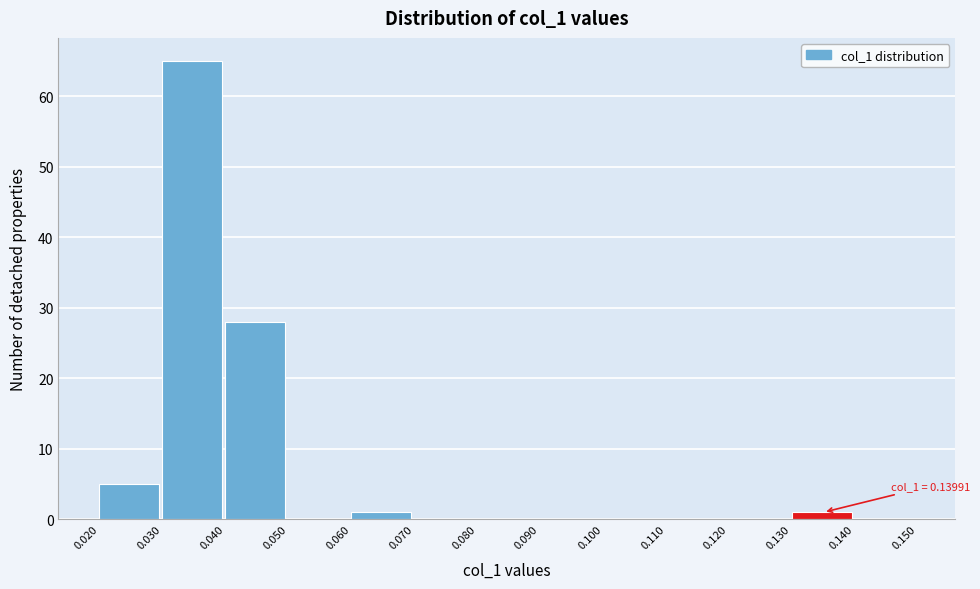

Which range on the x-axis has the tallest bar?

0.030 to 0.040